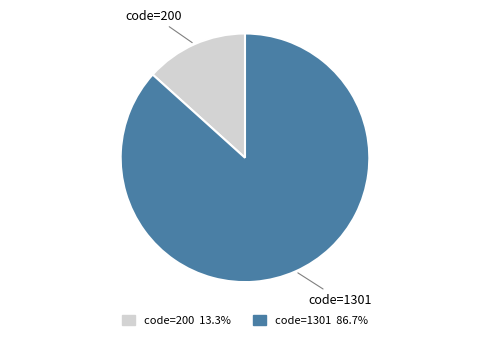

Combined, do code=1301 and code=200 account for over 50%?

Yes